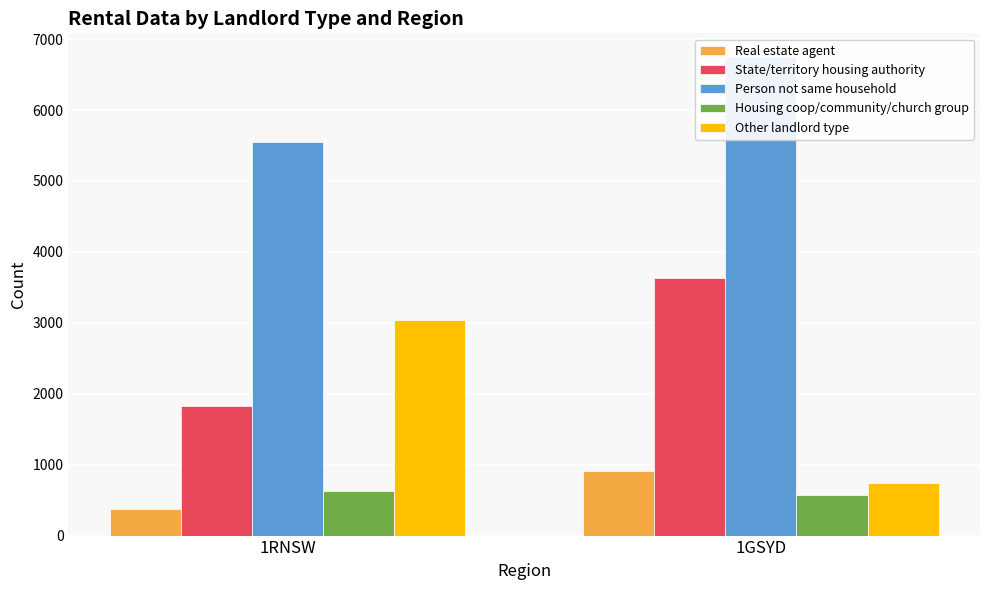

Reading left to right, extract all data points from this chart.

Real estate agent: 378	907
State/territory housing authority: 1822	3634
Person not same household: 5547	6744
Housing coop/community/church group: 623	569
Other landlord type: 3040	735